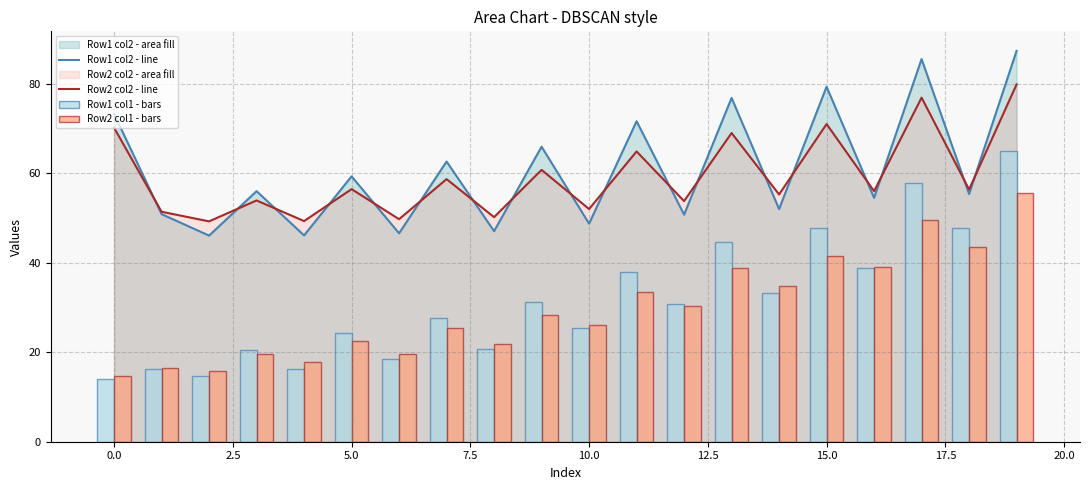

What is the average value of the Row2 col2 - line series?

59.3